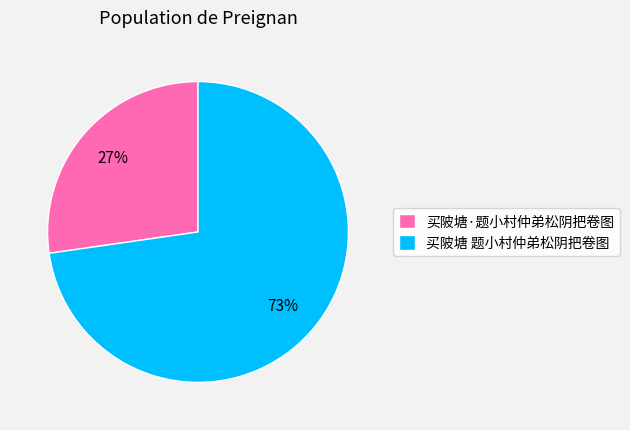

Is 买陂塘 题小村仲弟松阴把卷图 the majority of the pie?

Yes